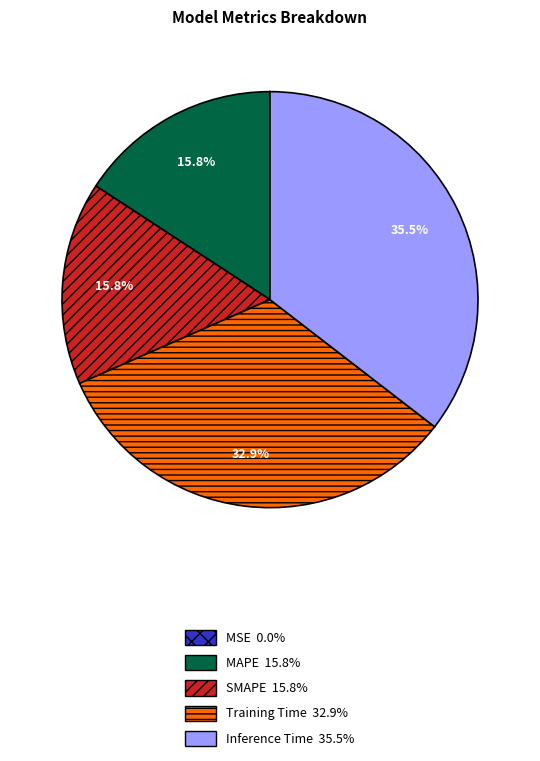

What is the largest slice in the pie chart?

Inference Time